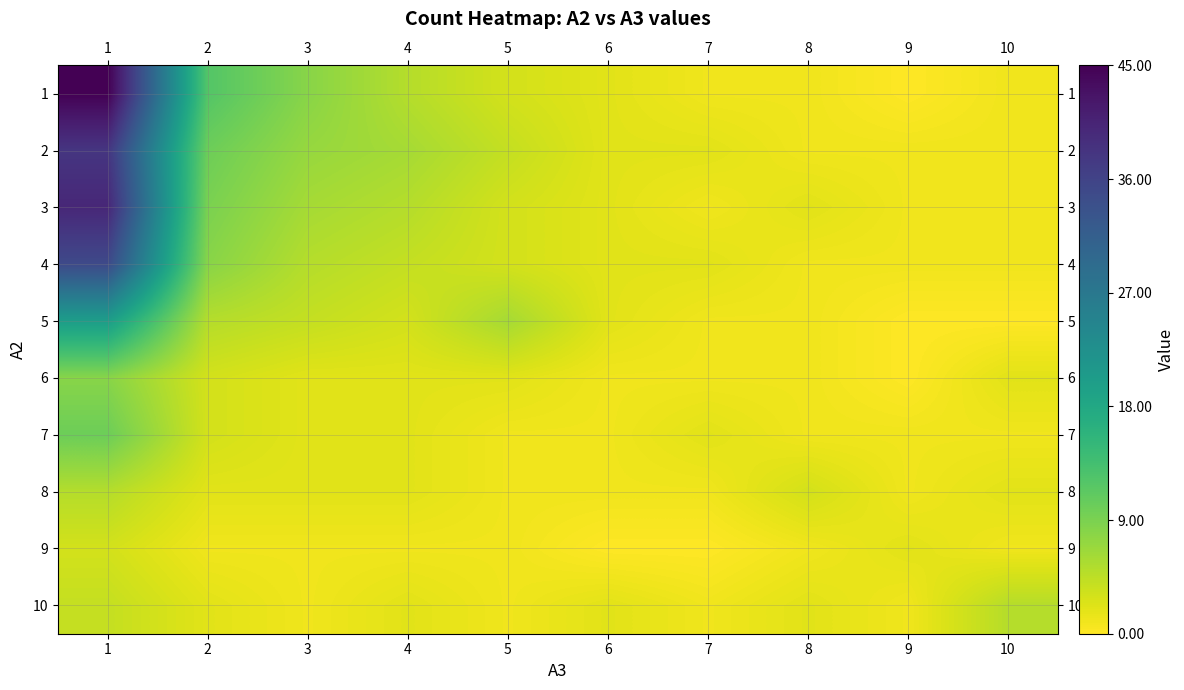

Is it true that 5 equals 20 at 1?

True